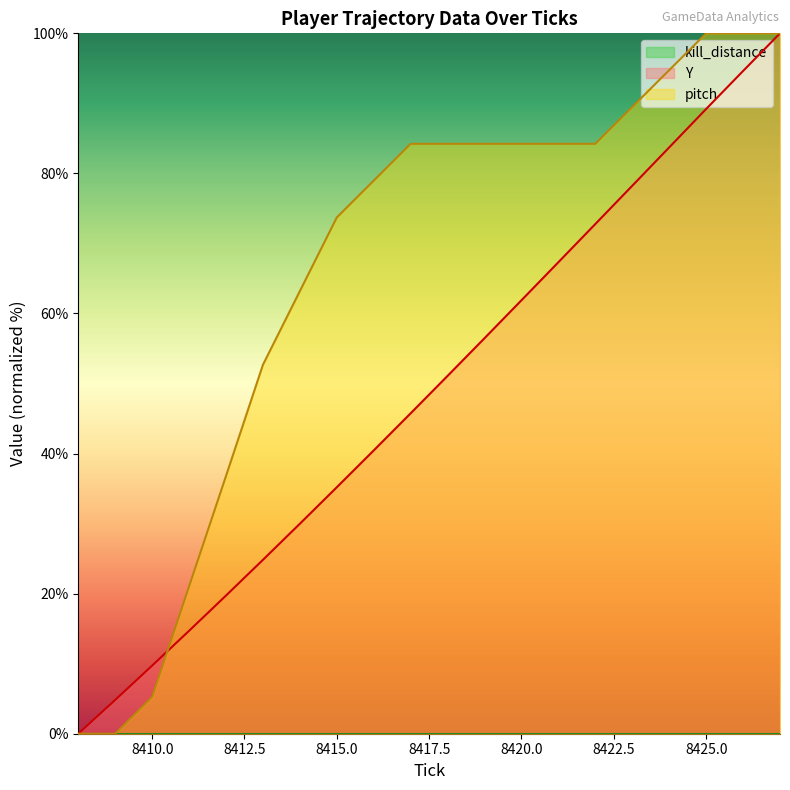

At which category does the chart reach its minimum across all series?

8408